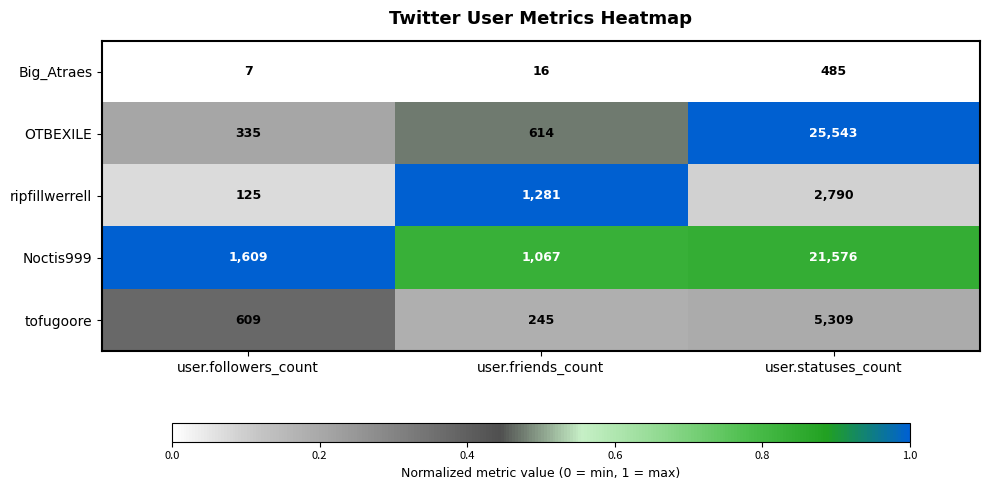

List the labels in order of Big_Atraes value, largest first.

user.statuses_count, user.friends_count, user.followers_count